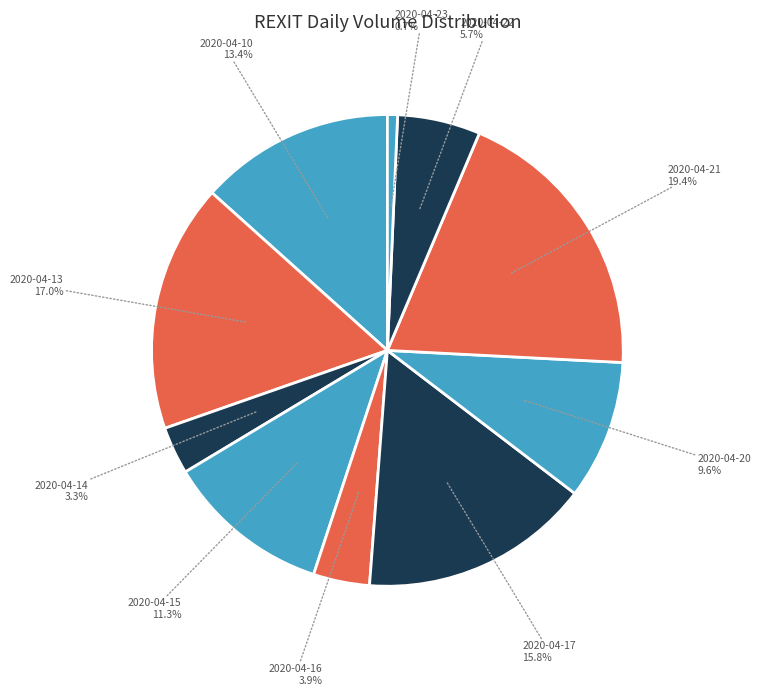

How many segments does this pie chart have?

10